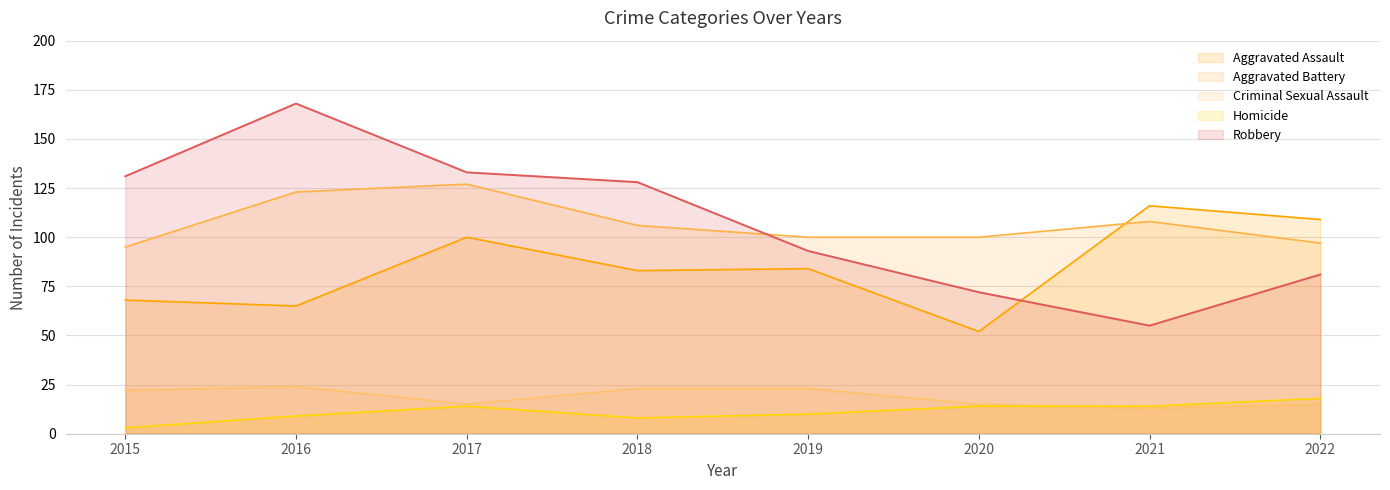

Where is the first local maximum for Aggravated Assault?

2017